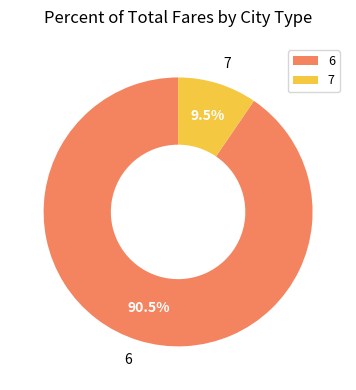

To the nearest percent, what is the average slice percentage?

50%